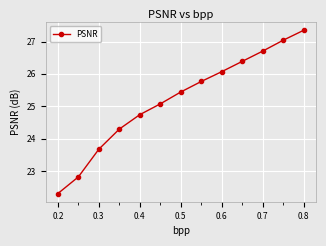

What is the maximum value shown in the chart?

27.3